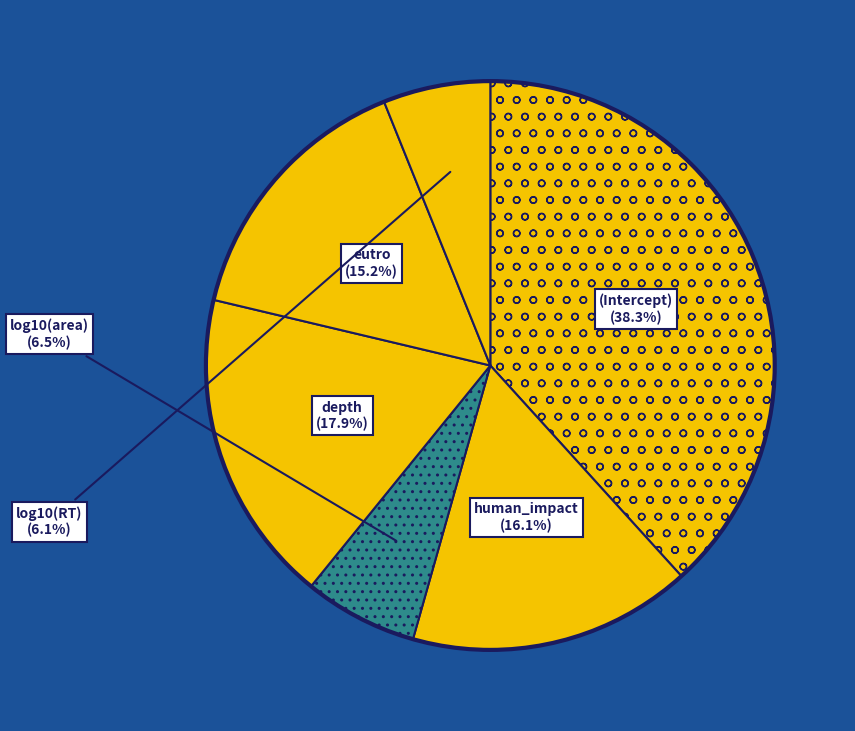

Is the sum of human_impact and depth greater than half?

No